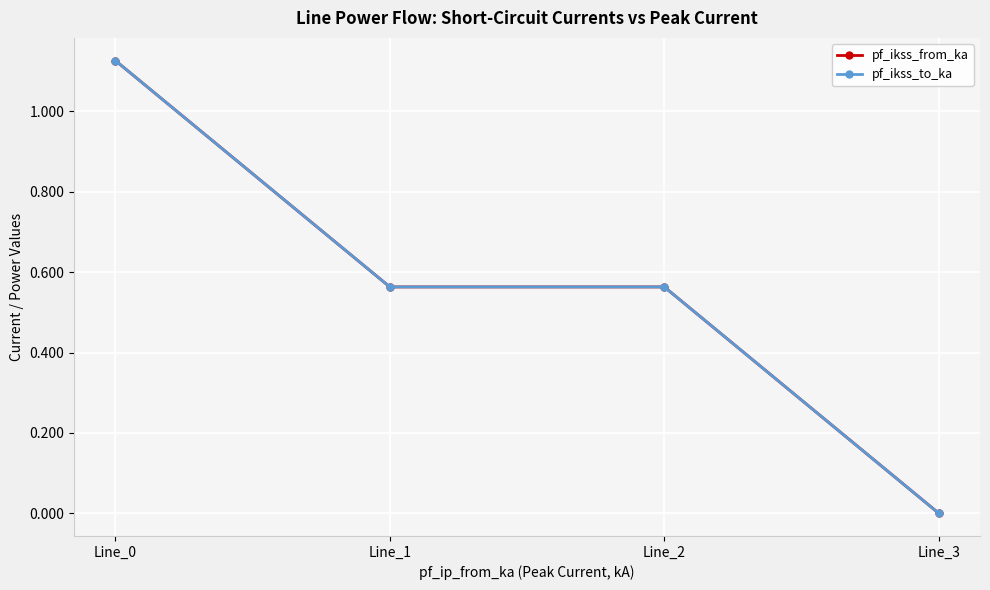

Is this an area chart (filled region under the line)?

No